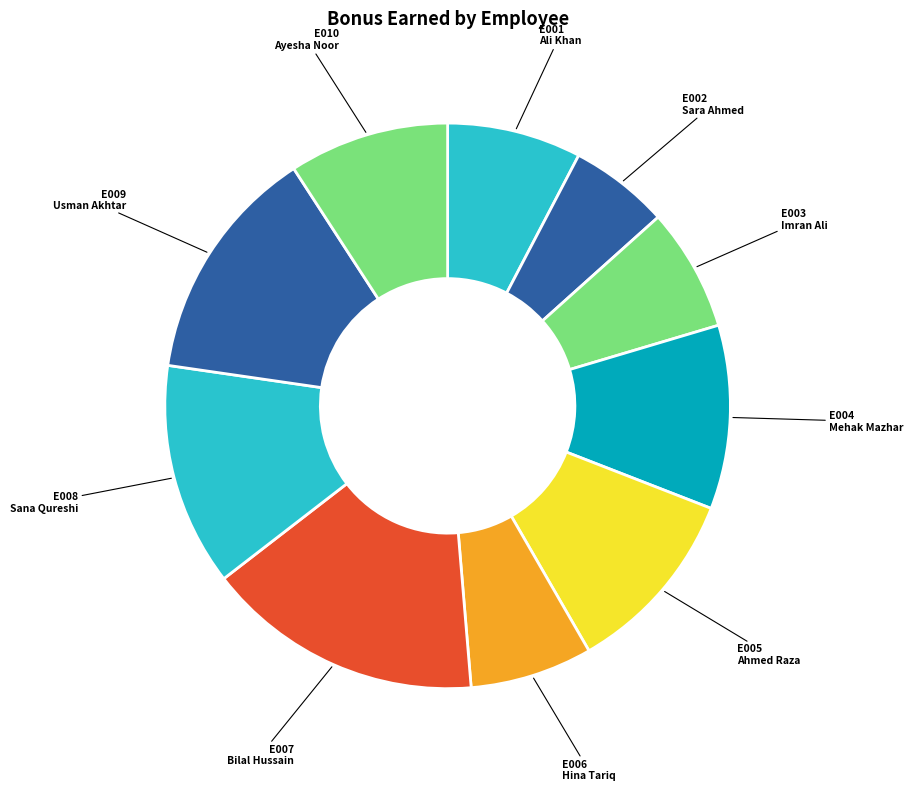

What is the ratio of the value at E009 Usman Akhtar to the value at E003 Imran Ali?

1.9